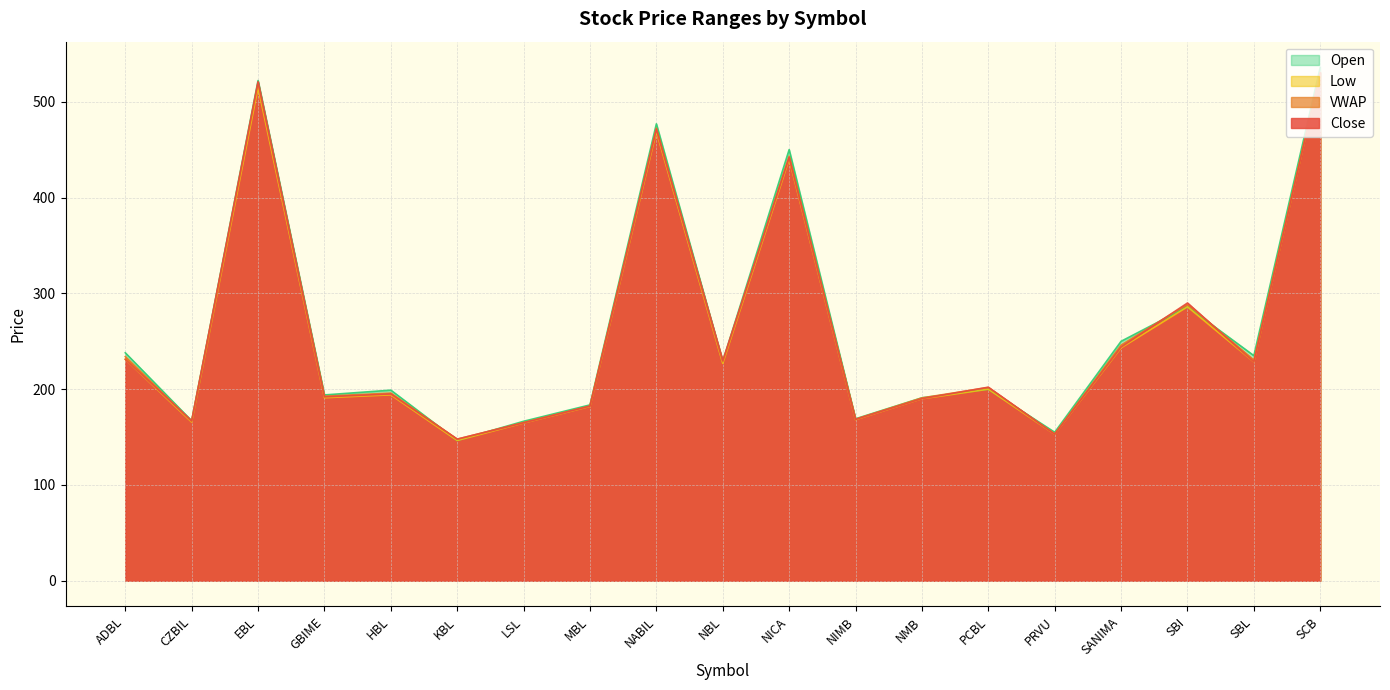

At SCB, list the series in order from largest to smallest.

Open, VWAP, Close, Low